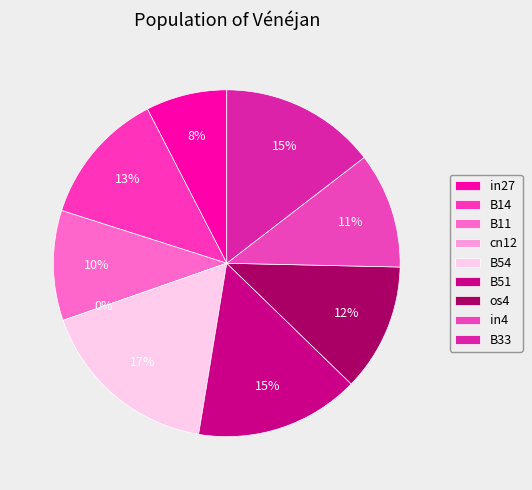

How many slices are in this pie chart?

9